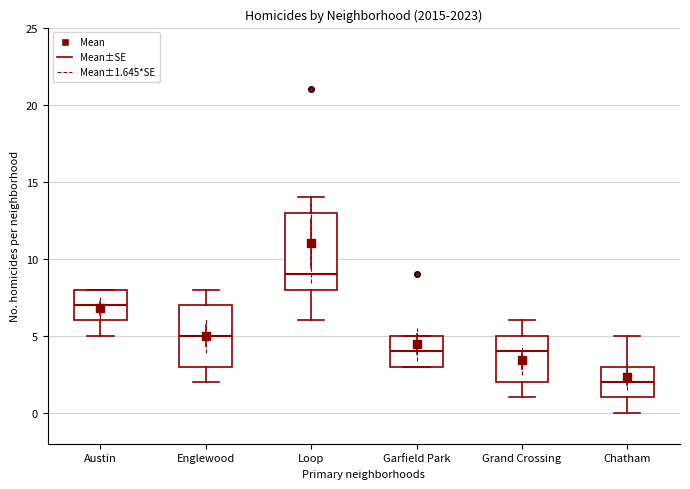

Reading left to right, transcribe this box plot: for each box, give where its median line is, the range the box spans, and where its two whiskers end, as read against the y-axis. The values are not printed on the chart, so give them approximately, as read against the axis.

Austin: median 7, box 6 to 8, whiskers 5 to 8
Englewood: median 5, box 3 to 7, whiskers 2 to 8
Loop: median 9, box 8 to 13, whiskers 6 to 14
Garfield Park: median 4, box 3 to 5, whiskers 3 to 5
Grand Crossing: median 4, box 2 to 5, whiskers 1 to 6
Chatham: median 2, box 1 to 3, whiskers 0 to 5